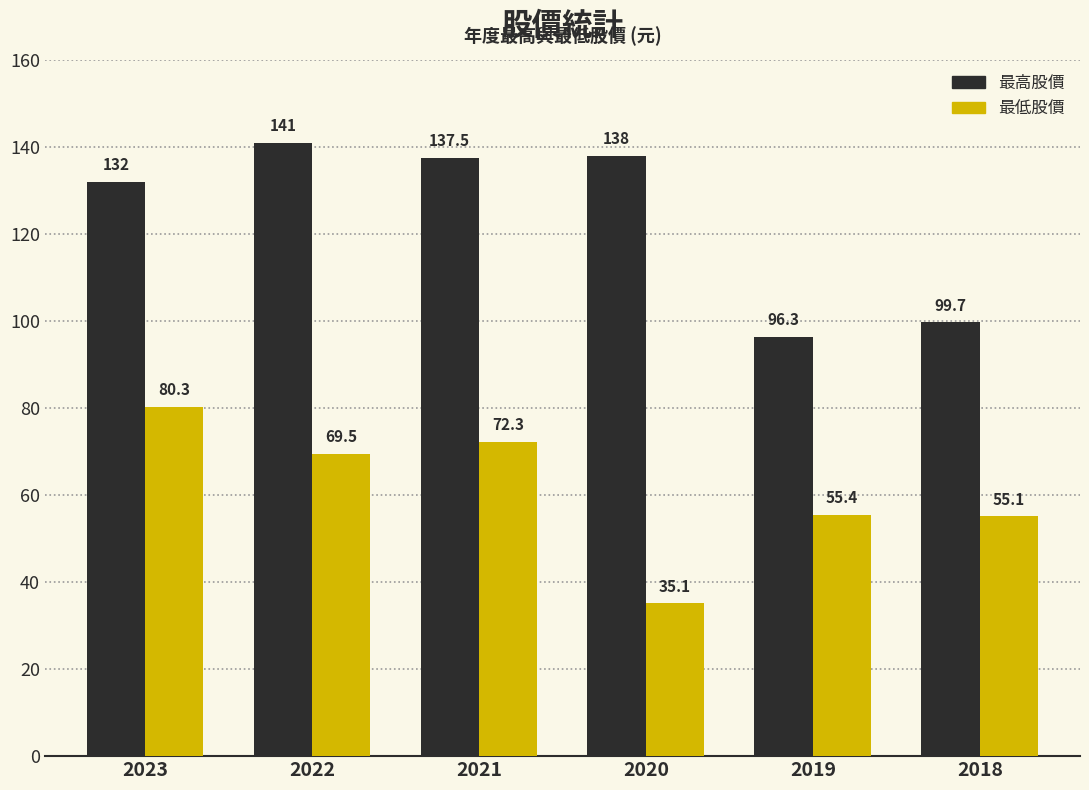

At how many categories does at least one series exceed 37?

6